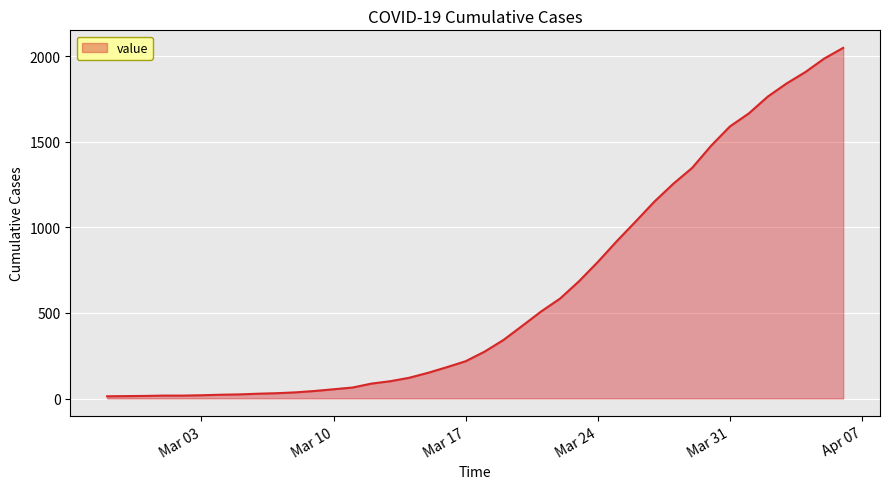

What is the maximum value shown in the chart?

2049